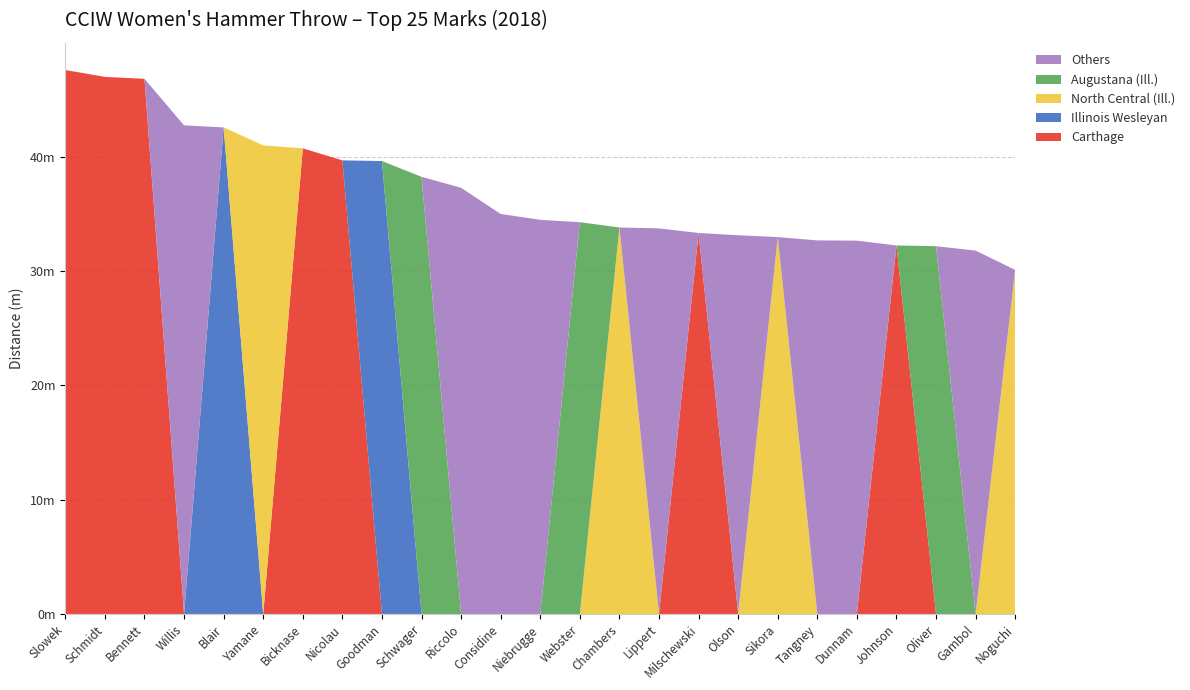

Reading right to left, transcribe all the data shown in this chart.

Carthage: Noguchi=0.0	Gambol=0.0	Oliver=0.0	Johnson=32.2	Dunnam=0.0	Tangney=0.0	Sikora=0.0	Olson=0.0	Milschewski=33.3	Lippert=0.0	Chambers=0.0	Webster=0.0	Niebrugge=0.0	Considine=0.0	Riccolo=0.0	Schwager=0.0	Goodman=0.0	Nicolau=39.7	Bicknase=40.7	Yamane=0.0	Blair=0.0	Willis=0.0	Bennett=46.8	Schmidt=47.0	Slowek=47.6
Illinois Wesleyan: Noguchi=0.0	Gambol=0.0	Oliver=0.0	Johnson=0.0	Dunnam=0.0	Tangney=0.0	Sikora=0.0	Olson=0.0	Milschewski=0.0	Lippert=0.0	Chambers=0.0	Webster=0.0	Niebrugge=0.0	Considine=0.0	Riccolo=0.0	Schwager=0.0	Goodman=39.6	Nicolau=0.0	Bicknase=0.0	Yamane=0.0	Blair=42.5	Willis=0.0	Bennett=0.0	Schmidt=0.0	Slowek=0.0
North Central (Ill.): Noguchi=30.1	Gambol=0.0	Oliver=0.0	Johnson=0.0	Dunnam=0.0	Tangney=0.0	Sikora=33.0	Olson=0.0	Milschewski=0.0	Lippert=0.0	Chambers=33.8	Webster=0.0	Niebrugge=0.0	Considine=0.0	Riccolo=0.0	Schwager=0.0	Goodman=0.0	Nicolau=0.0	Bicknase=0.0	Yamane=41.0	Blair=0.0	Willis=0.0	Bennett=0.0	Schmidt=0.0	Slowek=0.0
Augustana (Ill.): Noguchi=0.0	Gambol=0.0	Oliver=32.2	Johnson=0.0	Dunnam=0.0	Tangney=0.0	Sikora=0.0	Olson=0.0	Milschewski=0.0	Lippert=0.0	Chambers=0.0	Webster=34.3	Niebrugge=0.0	Considine=0.0	Riccolo=0.0	Schwager=38.2	Goodman=0.0	Nicolau=0.0	Bicknase=0.0	Yamane=0.0	Blair=0.0	Willis=0.0	Bennett=0.0	Schmidt=0.0	Slowek=0.0
Others: Noguchi=0.0	Gambol=31.8	Oliver=0.0	Johnson=0.0	Dunnam=32.6	Tangney=32.7	Sikora=0.0	Olson=33.1	Milschewski=0.0	Lippert=33.7	Chambers=0.0	Webster=0.0	Niebrugge=34.5	Considine=35.0	Riccolo=37.3	Schwager=0.0	Goodman=0.0	Nicolau=0.0	Bicknase=0.0	Yamane=0.0	Blair=0.0	Willis=42.7	Bennett=0.0	Schmidt=0.0	Slowek=0.0